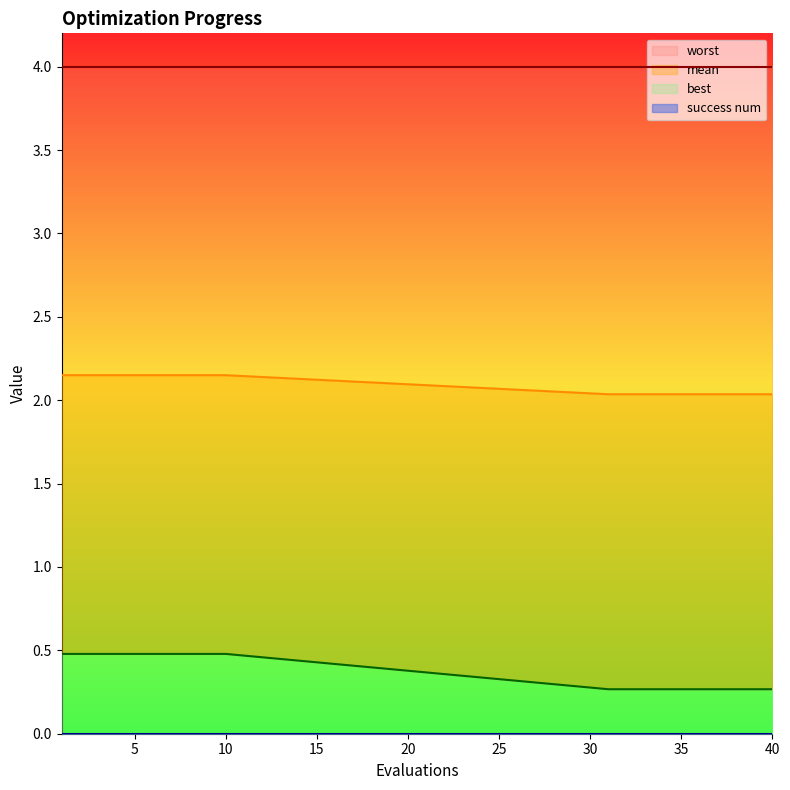

What is the maximum value for worst?

0.5